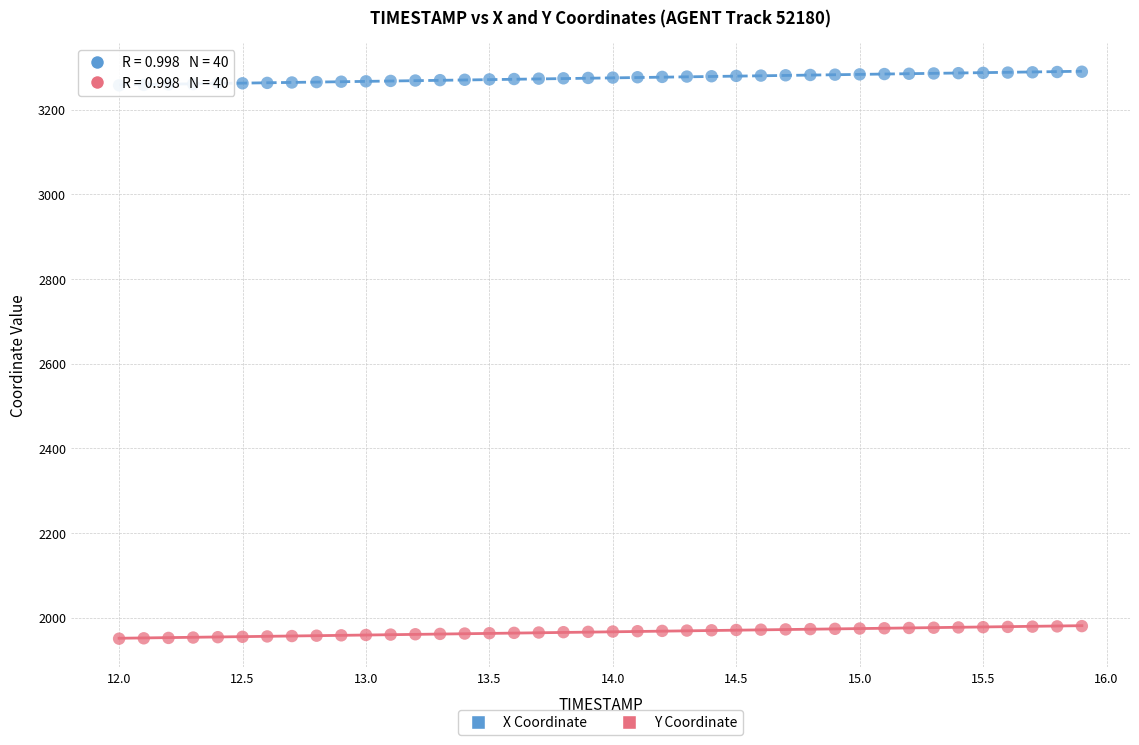

Which series contains the lowest Y value?

Y Coordinate